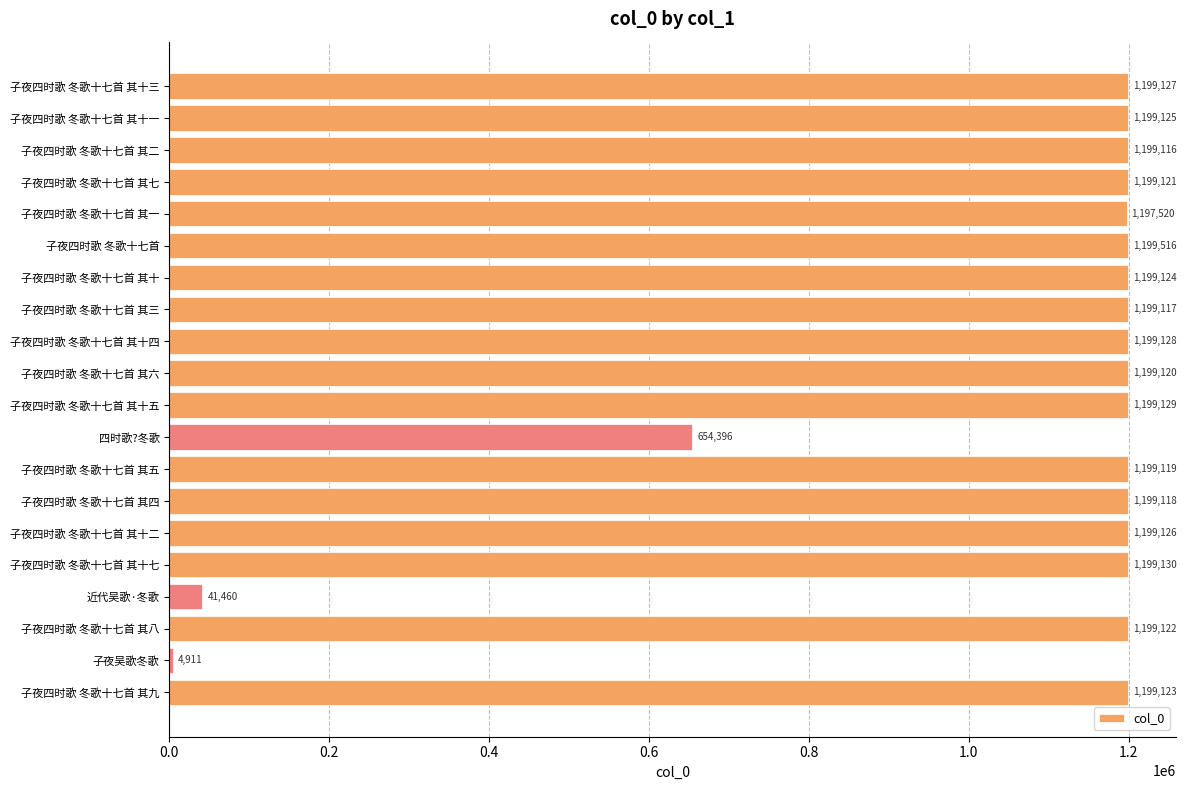

Is it true that the value at 子夜四时歌 冬歌十七首 其七 is 1199121?

True